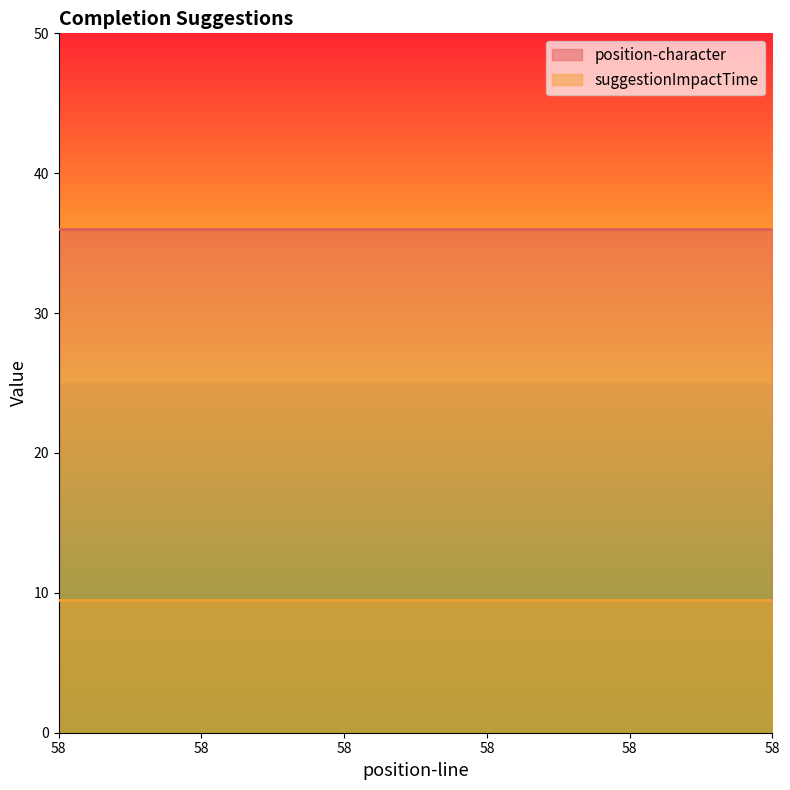

Which has a higher value, 58 or 58?

58